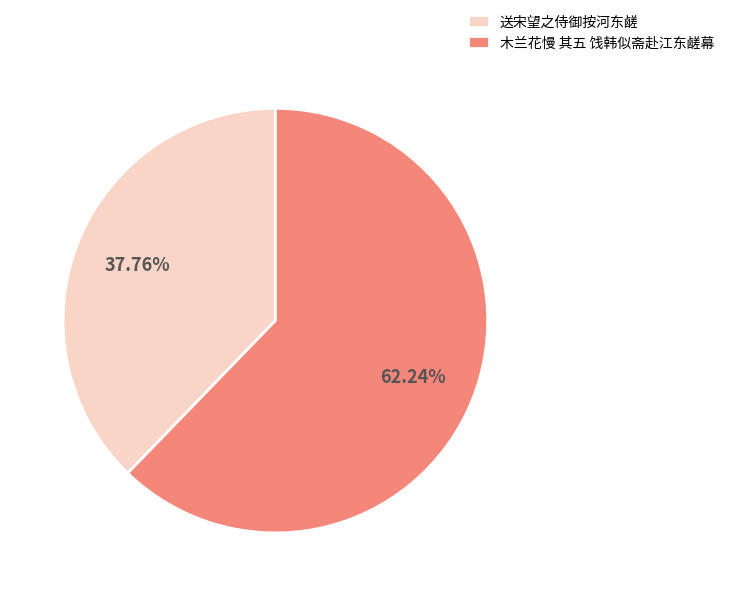

Approximately how many times larger is the value at 木兰花慢 其五 饯韩似斋赴江东鹾幕 compared to 送宋望之侍御按河东鹾?

1.6